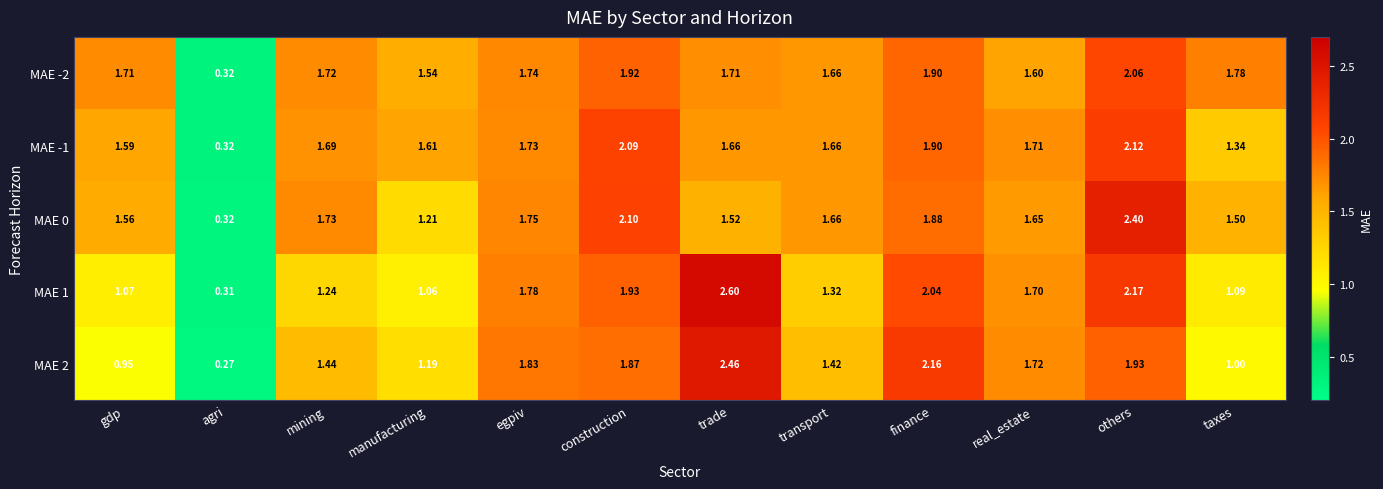

Which category has the highest value in the MAE 2 series?

trade